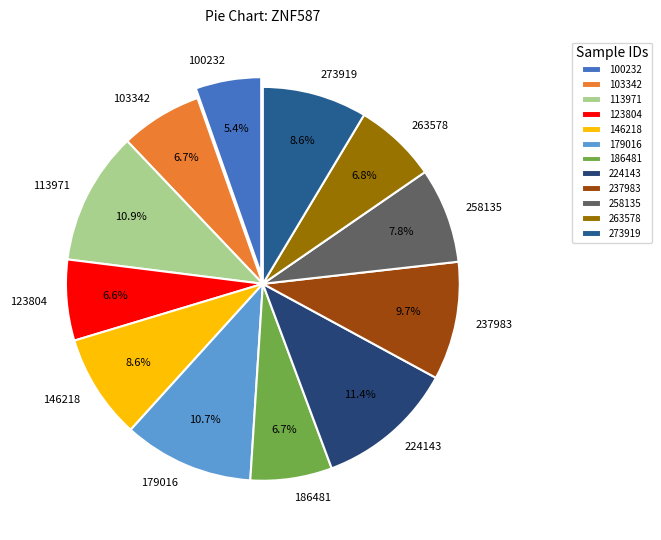

Which slice is the smallest?

100232